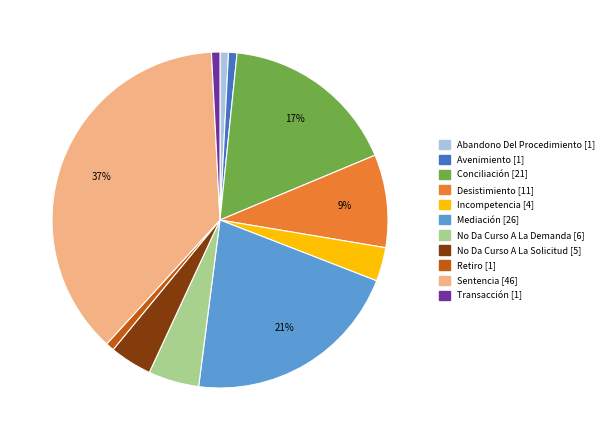

To the nearest percent, what portion does Sentencia represent?

37%